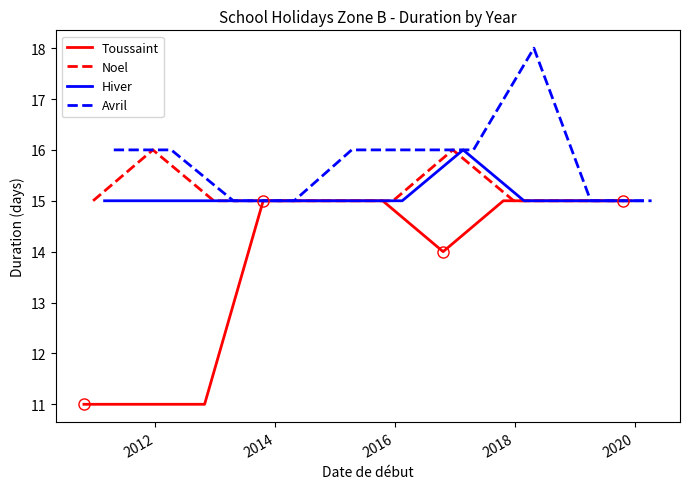

Which series has the widest spread of values?

Toussaint